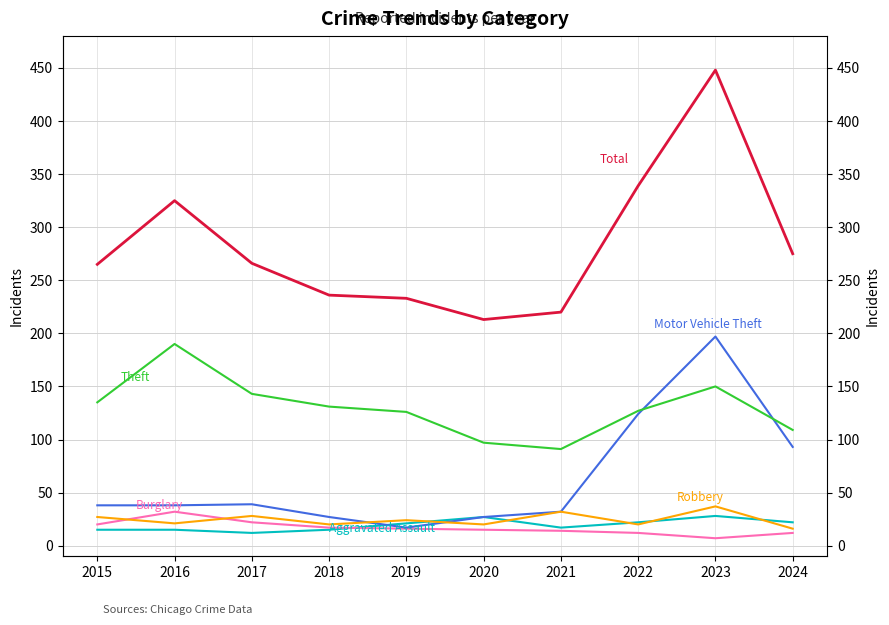

True or false: Motor Vehicle Theft has more than 0 points higher than both neighbors.

True